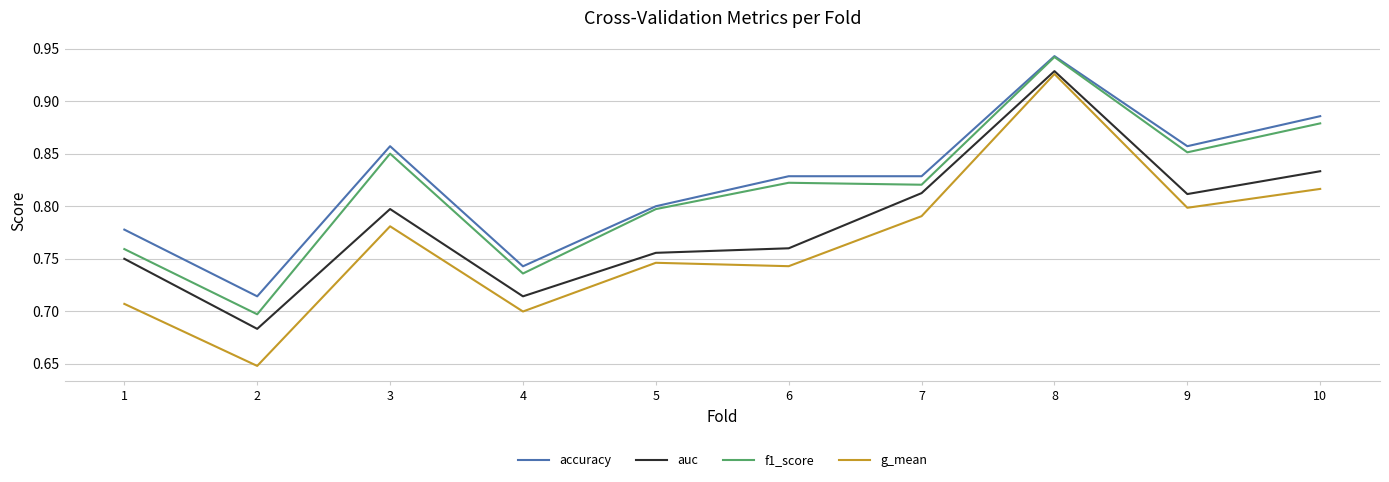

Between 5 and 8, which series saw the biggest shift?

g_mean